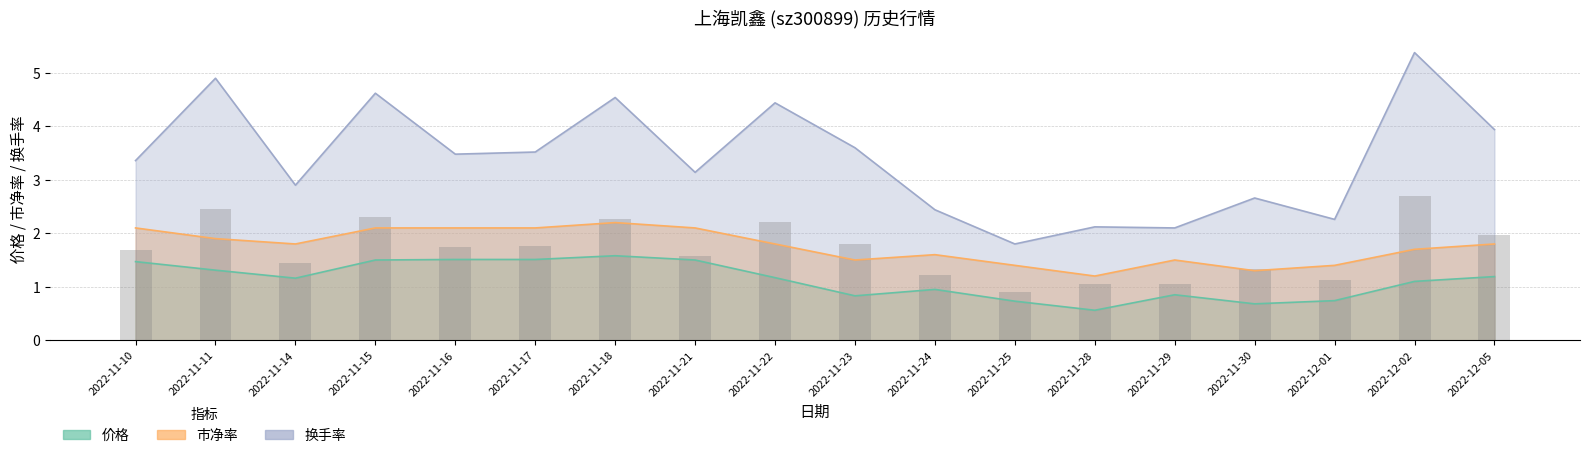

Reading left to right, extract all data points from this chart.

1.7	2.5	1.4	2.3	1.7	1.8	2.3	1.6	2.2	1.8	1.2	0.9	1.1	1.1	1.3	1.1	2.7	2.0